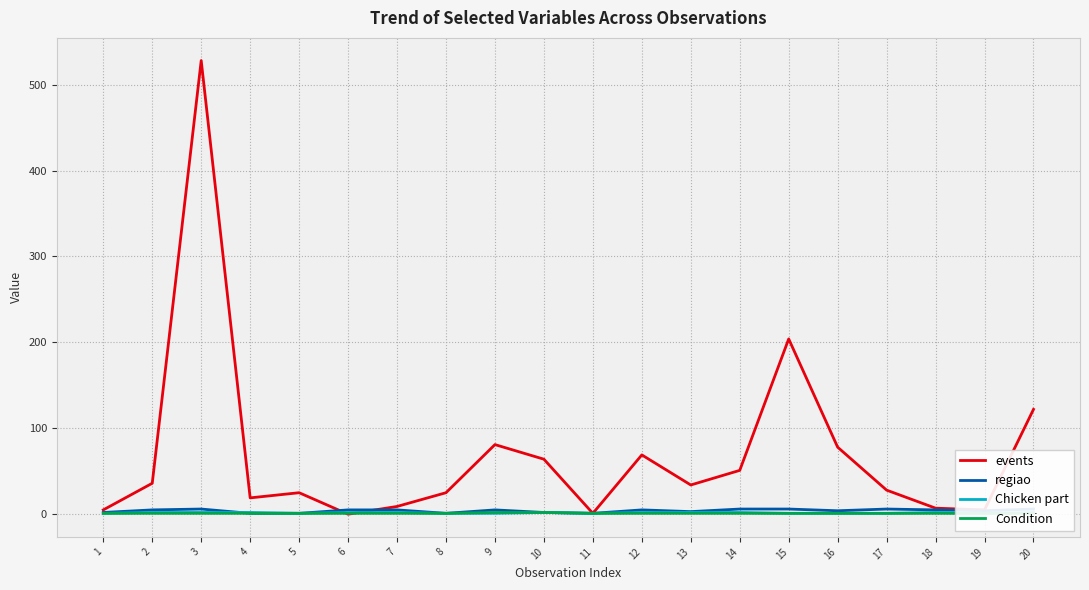

Which category has the lowest value in the regiao series?

4